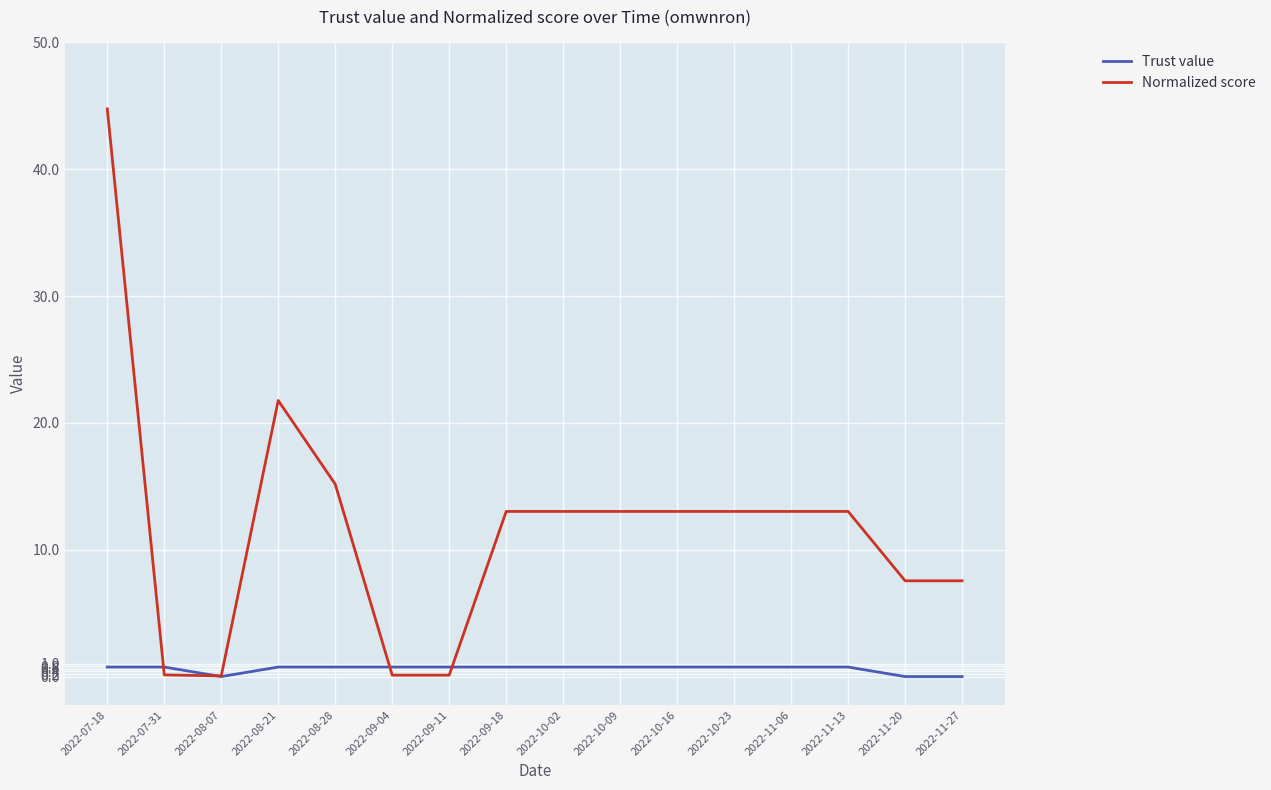

Rank the series by their average value, from lowest to highest.

Trust value, Normalized score